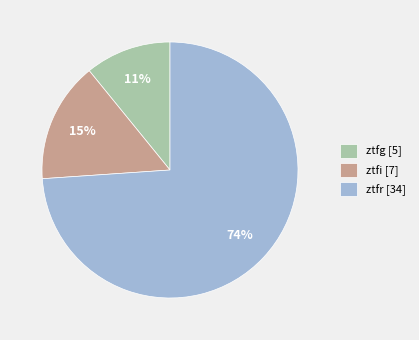

Is the sum of ztfg [5] and ztfi [7] greater than half?

No